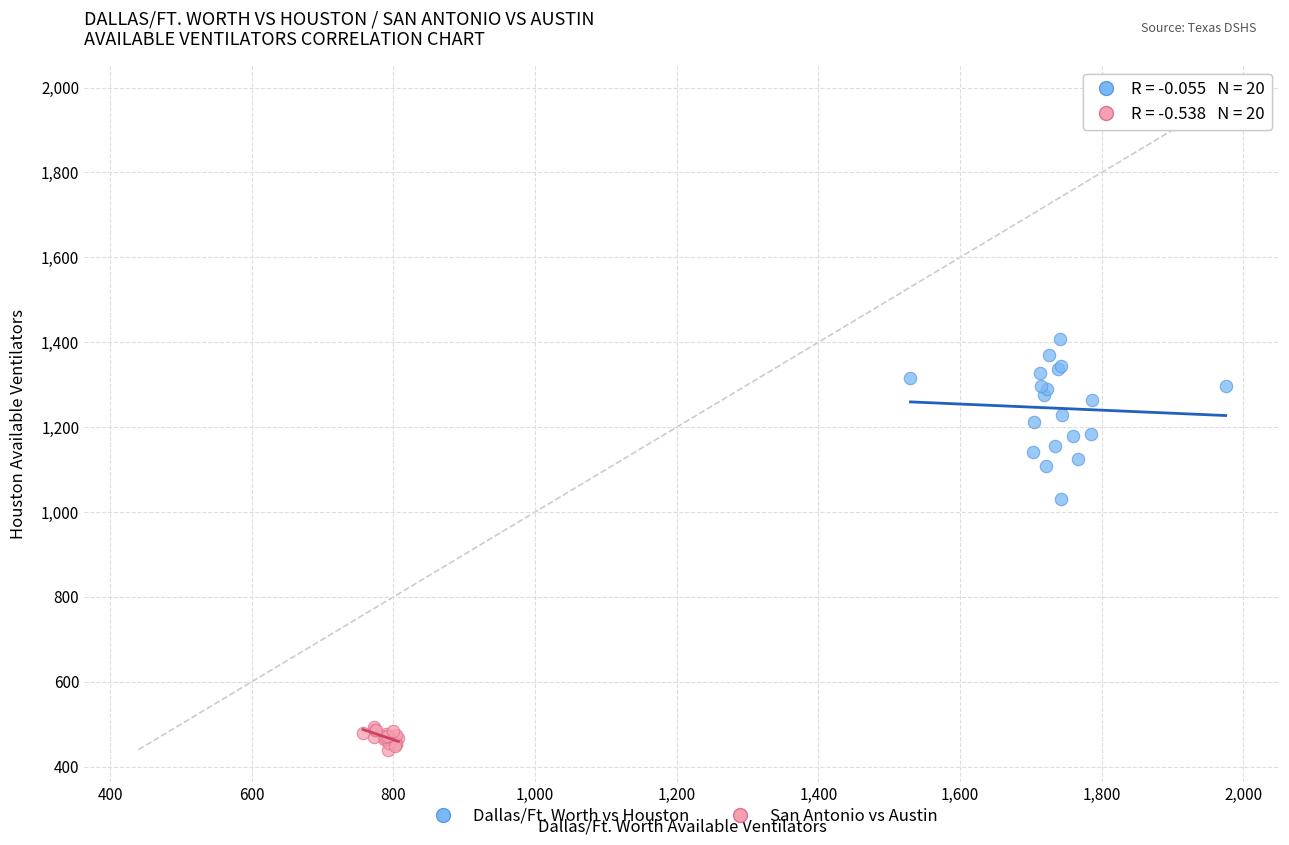

Which series reaches the minimum Y coordinate?

San Antonio vs Austin